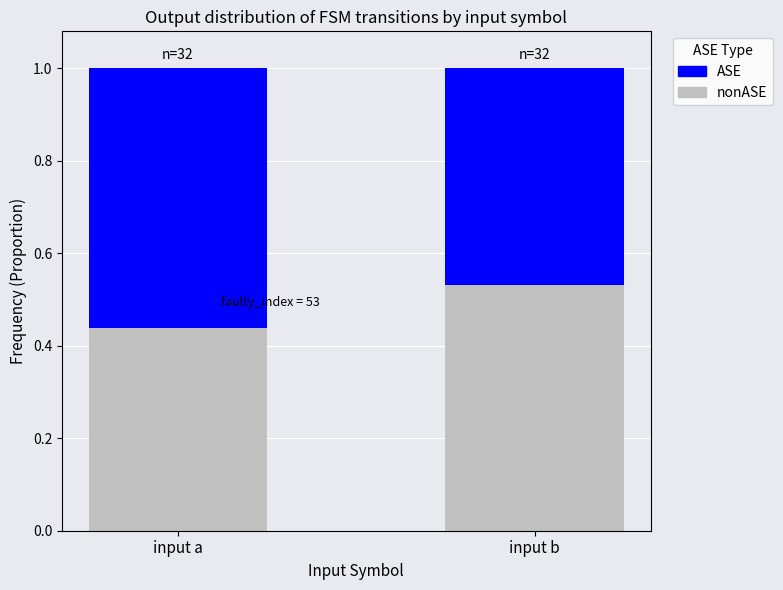

What is the total value across all series at input b?

1.0